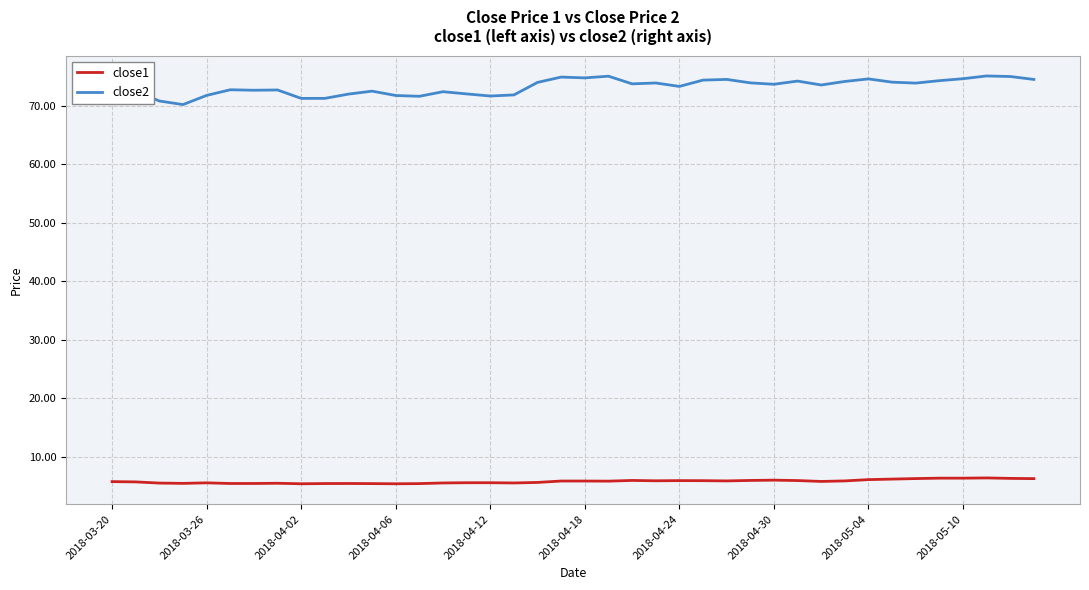

What is the smallest value displayed?

5.4